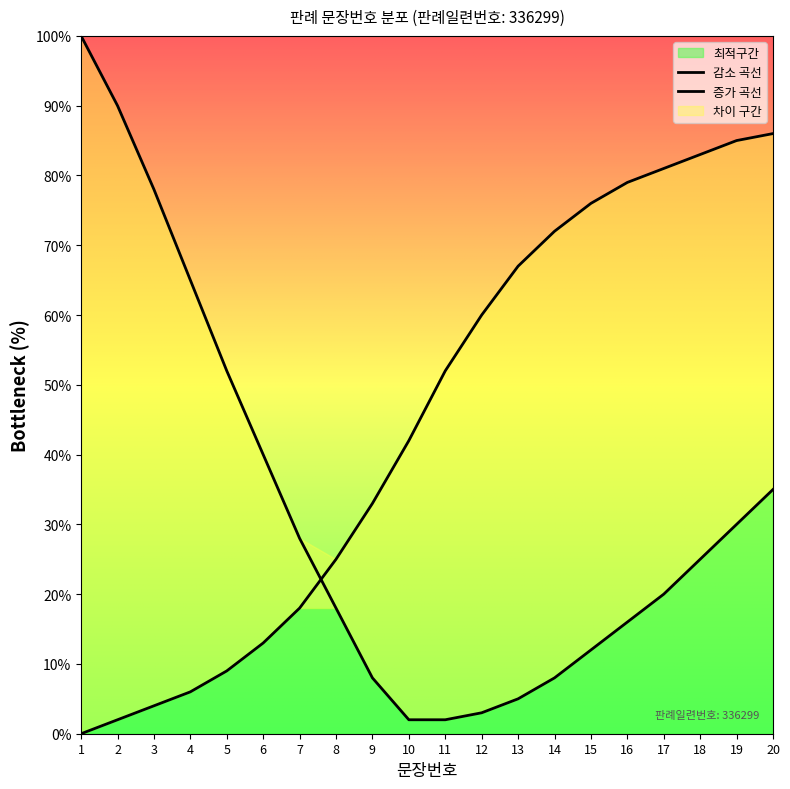

The chart shows a value of 21 at 10. True or false?

False